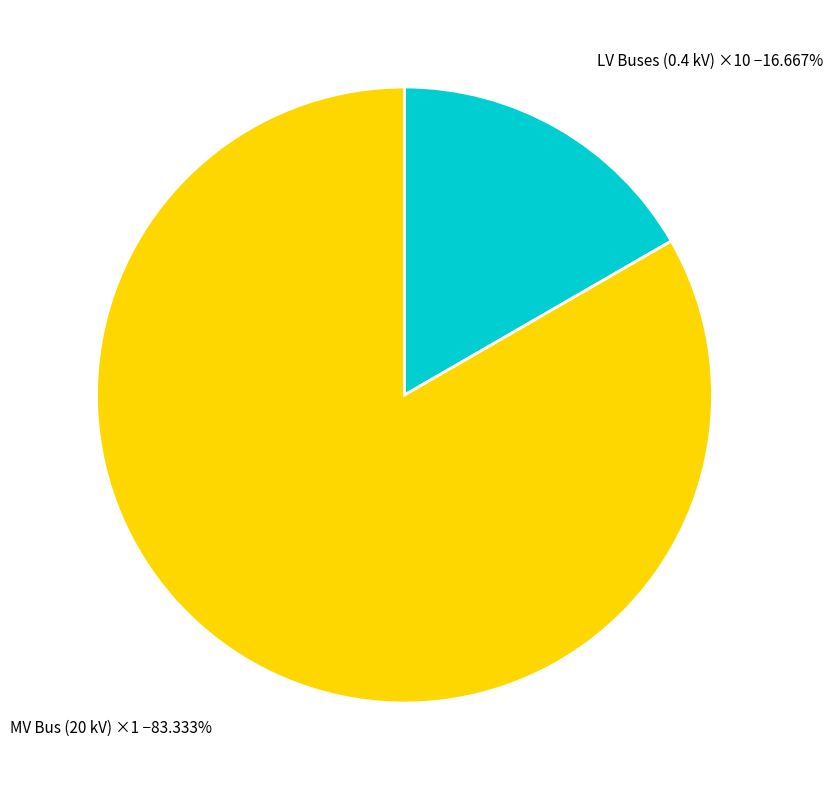

Does MV Bus (20 kV) ×1 represent more than half of the total?

Yes